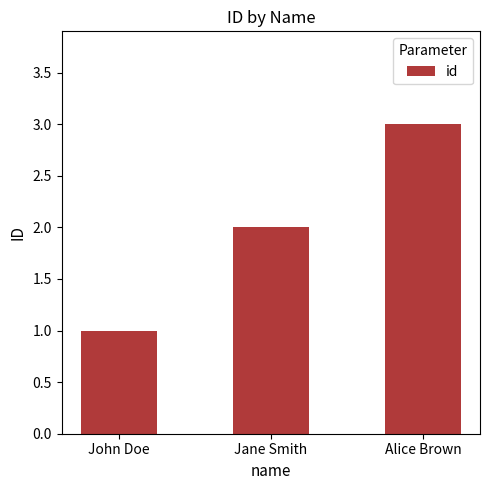

What is the value of the 1st bar from the left?

1